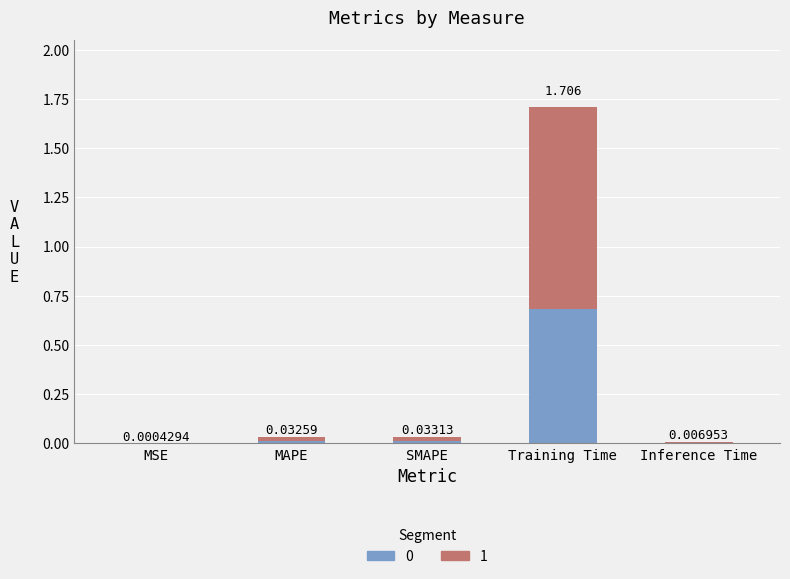

At which category is the sum across all series the highest?

Training Time